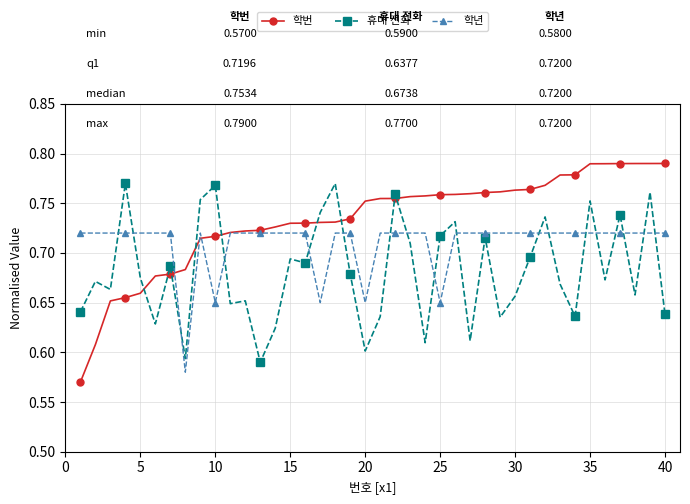

Which series has the widest spread of values?

학번